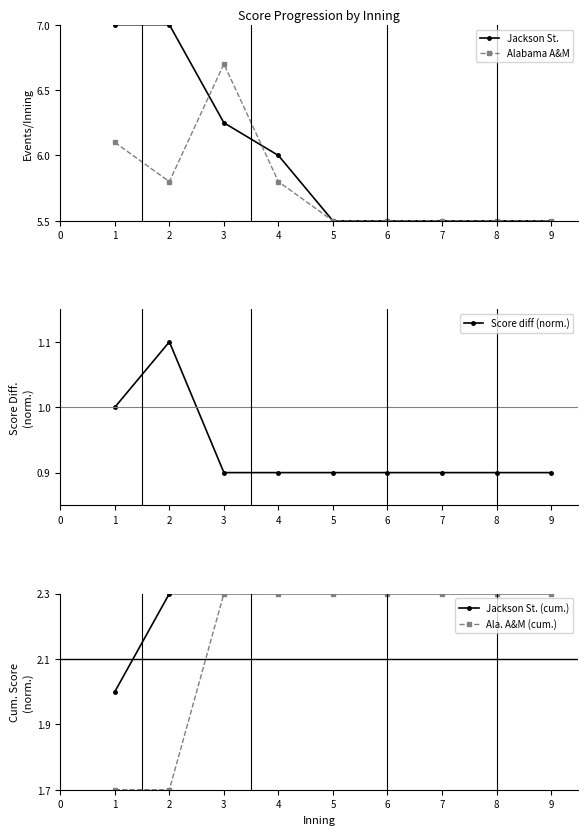

What is the minimum value for Ala. A&M (cum.)?

1.7